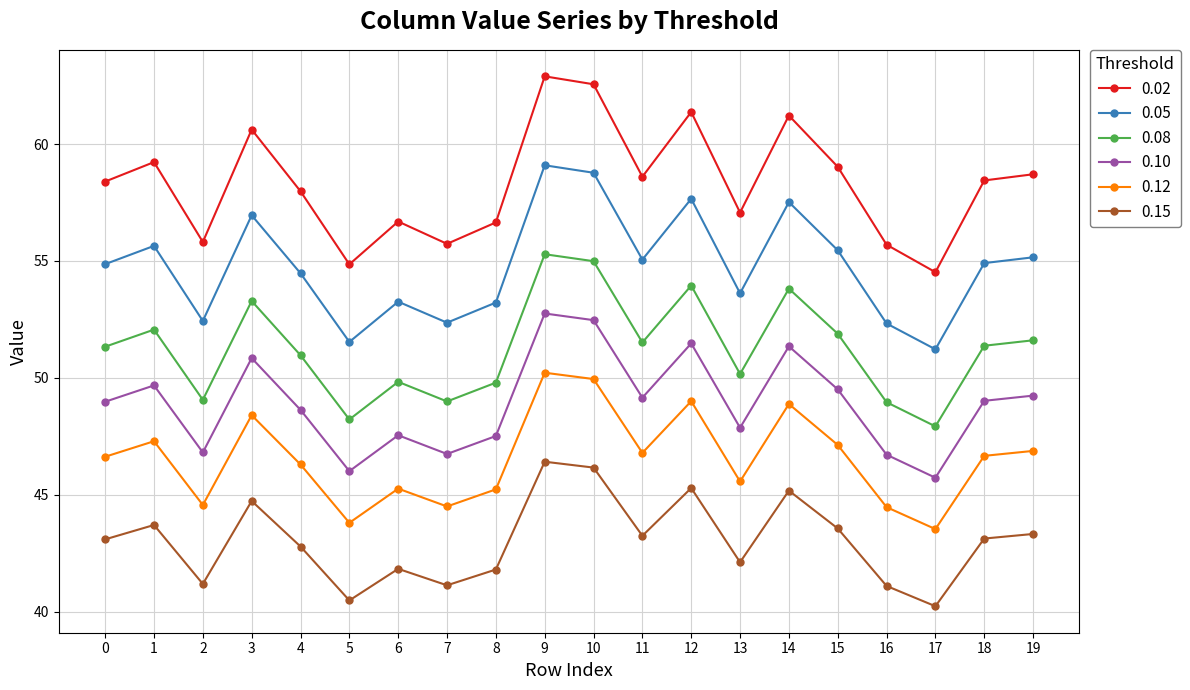

The 0.02 series shows 103.3 at 0. True or false?

False